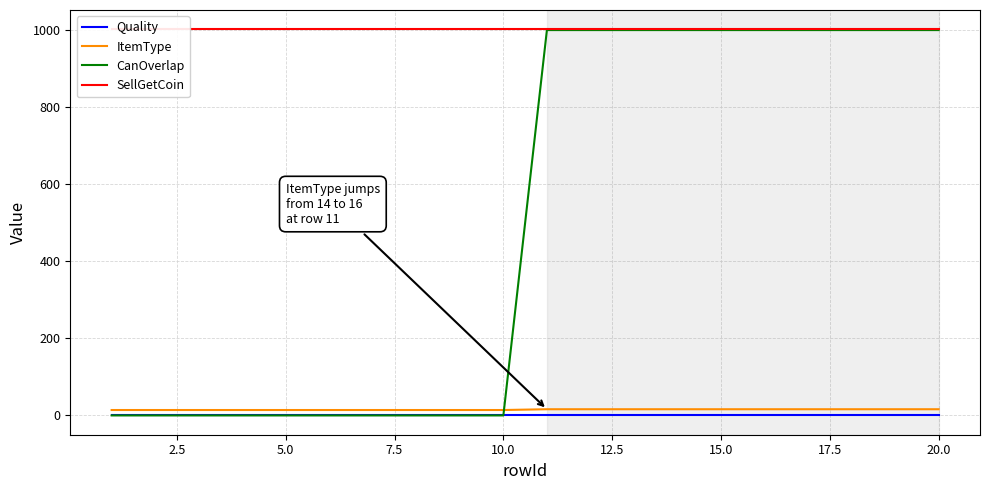

Does the chart display data point markers on the line(s)?

No